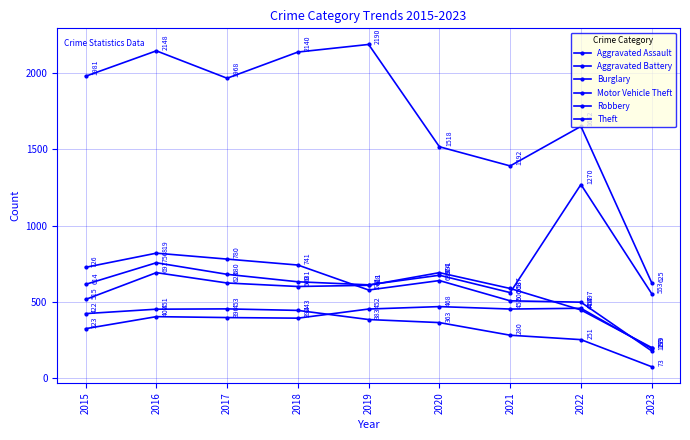

Does the chart display data point markers on the line(s)?

Yes